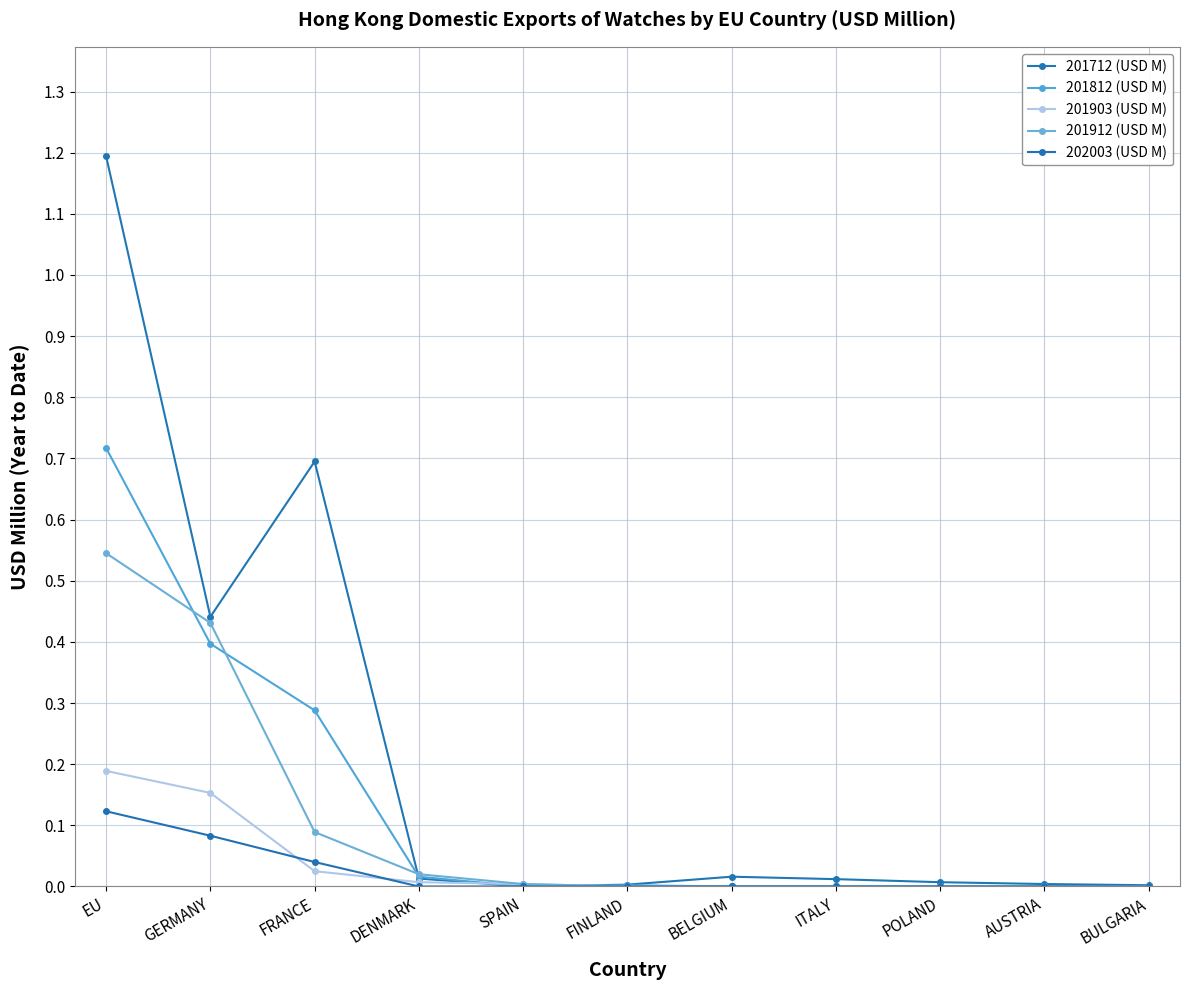

Reading left to right, extract all data points from this chart.

201712 (USD M): EU=1.2	GERMANY=0.4	FRANCE=0.7	DENMARK=0.0	SPAIN=0.0	FINLAND=0.0	BELGIUM=0.0	ITALY=0.0	POLAND=0.0	AUSTRIA=0.0	BULGARIA=0.0
201812 (USD M): EU=0.7	GERMANY=0.4	FRANCE=0.3	DENMARK=0.0	SPAIN=0.0	FINLAND=0.0	BELGIUM=0.0	ITALY=0.0	POLAND=0.0	AUSTRIA=0.0	BULGARIA=0.0
201903 (USD M): EU=0.2	GERMANY=0.2	FRANCE=0.0	DENMARK=0.0	SPAIN=0.0	FINLAND=0.0	BELGIUM=0.0	ITALY=0.0	POLAND=0.0	AUSTRIA=0.0	BULGARIA=0.0
201912 (USD M): EU=0.5	GERMANY=0.4	FRANCE=0.1	DENMARK=0.0	SPAIN=0.0	FINLAND=0.0	BELGIUM=0.0	ITALY=0.0	POLAND=0.0	AUSTRIA=0.0	BULGARIA=0.0
202003 (USD M): EU=0.1	GERMANY=0.1	FRANCE=0.0	DENMARK=0.0	SPAIN=0.0	FINLAND=0.0	BELGIUM=0.0	ITALY=0.0	POLAND=0.0	AUSTRIA=0.0	BULGARIA=0.0